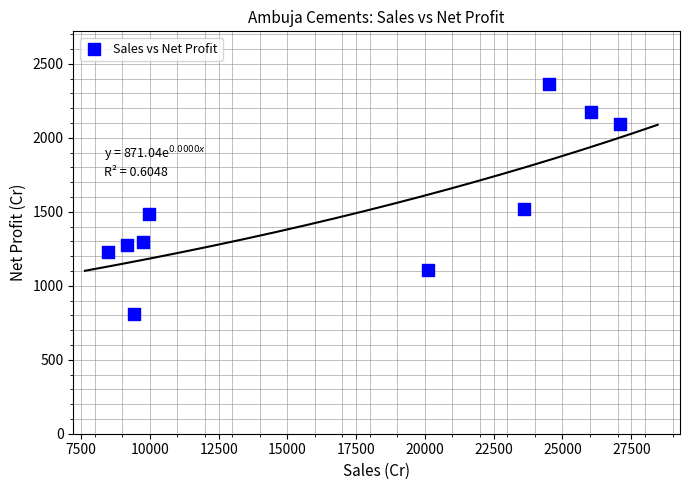

What is the range of Y values (max minus min)?

1557.6